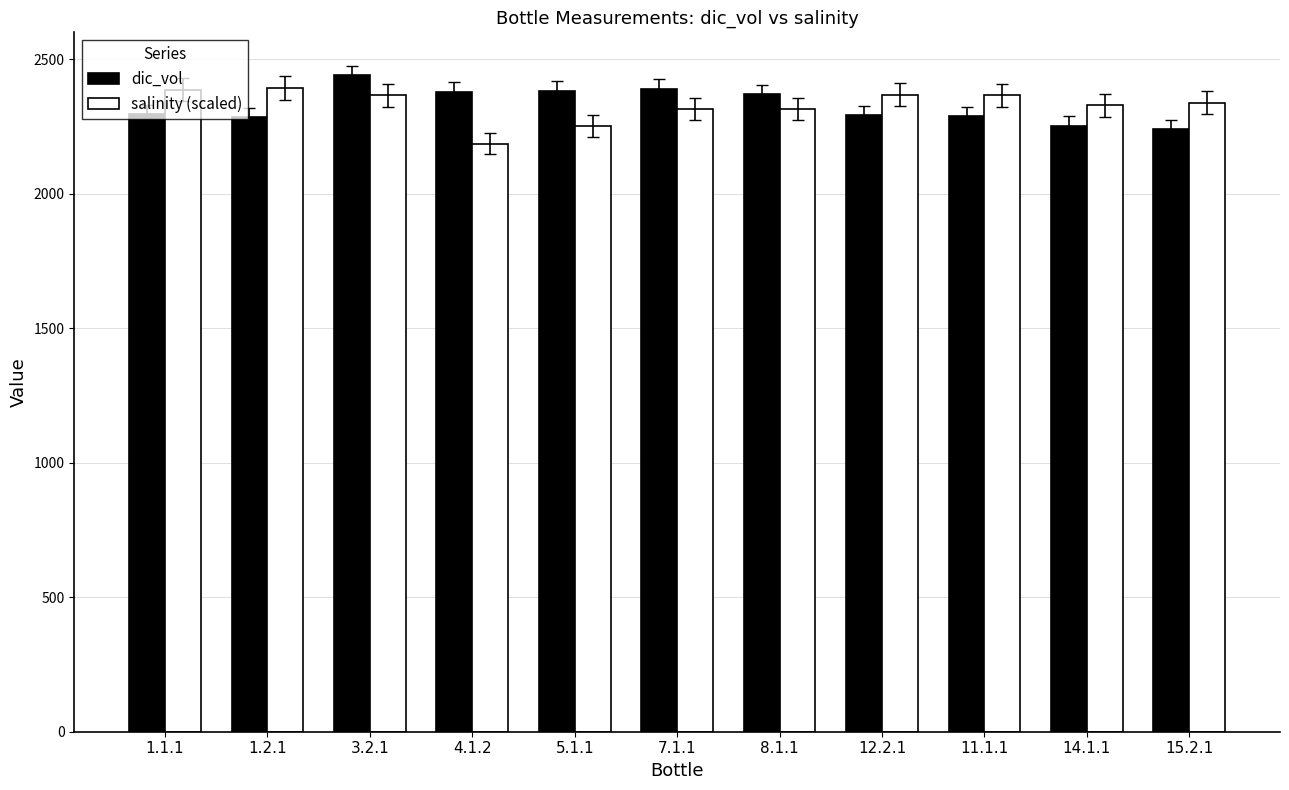

What is the minimum value shown in the chart?

2185.2